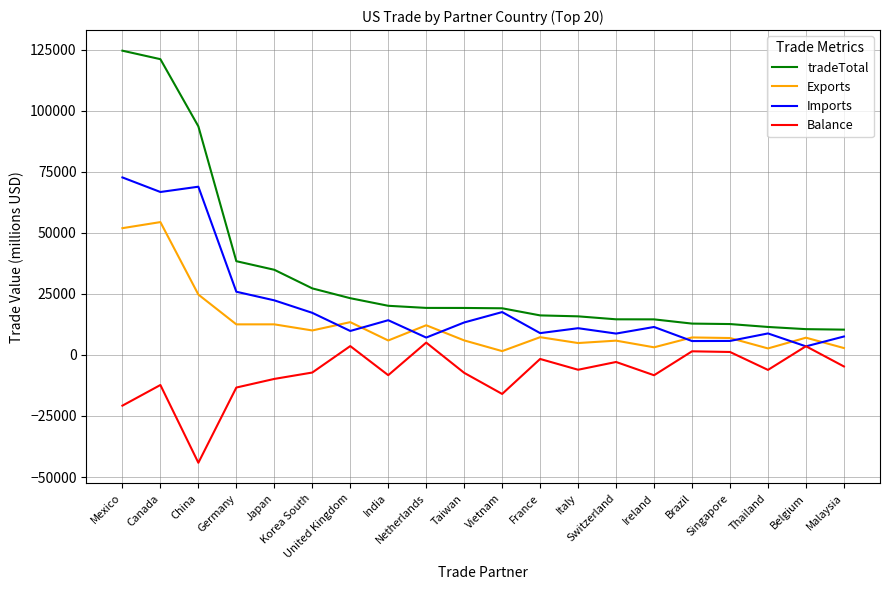

What is the difference between the Exports values at China and Singapore?

17794